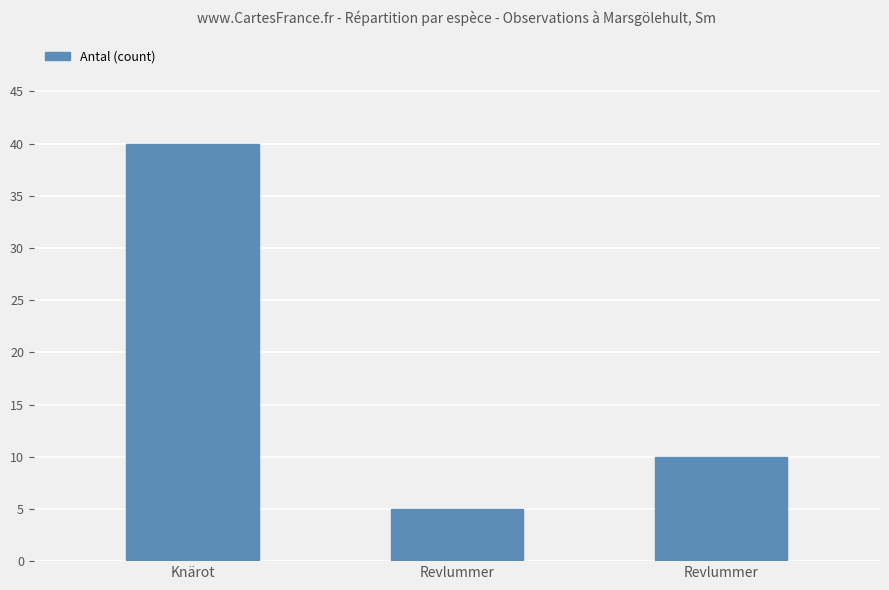

Read the value at Revlummer.

10